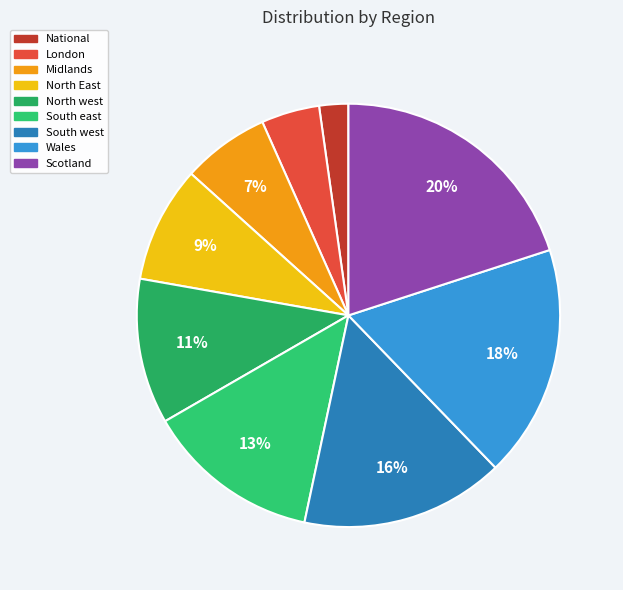

The South east slice represents 13% of the pie. True or false?

True